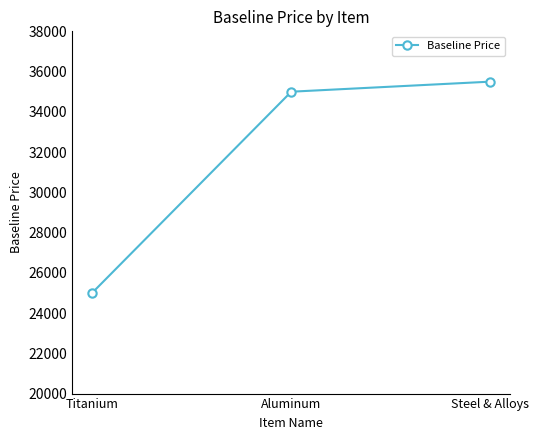

Reading left to right, extract all data points from this chart.

Titanium=25000.2	Aluminum=35000.3	Steel & Alloys=35500.3